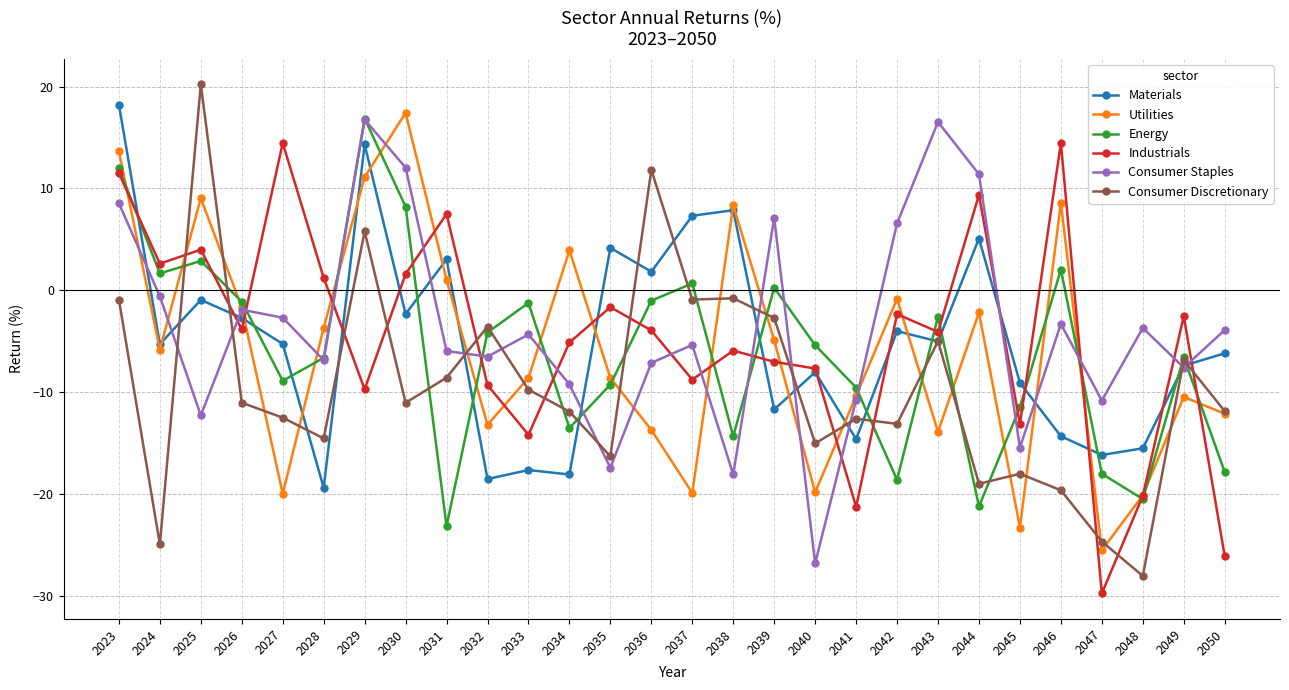

What is the minimum value for Materials?

-19.4